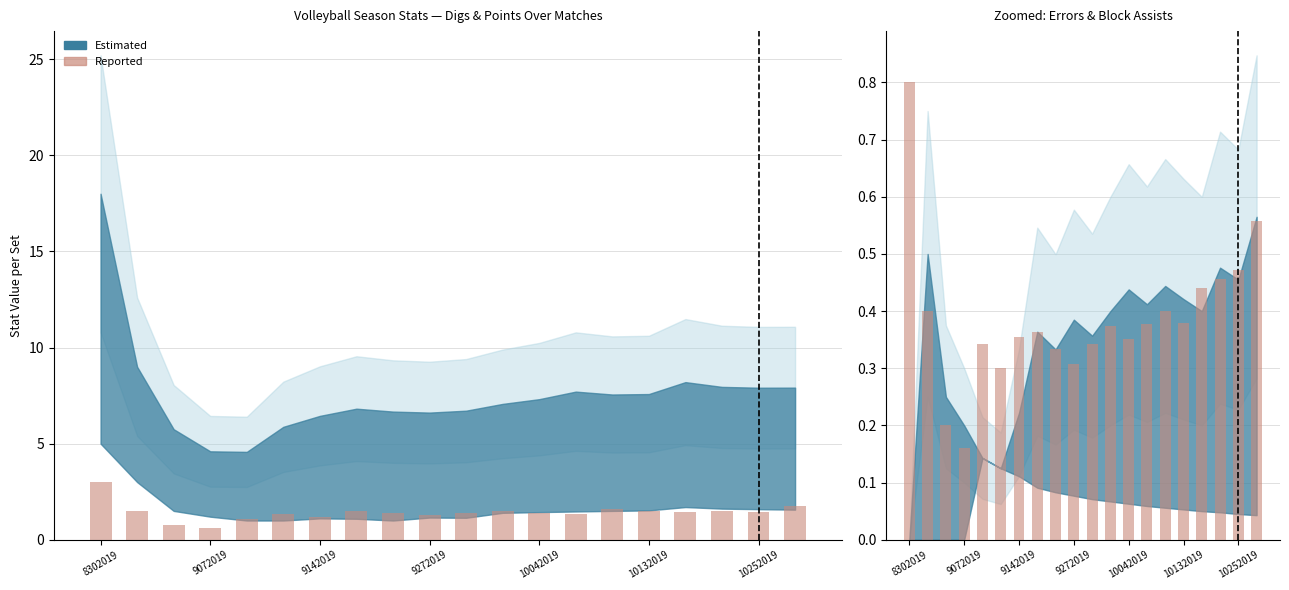

Is it true that RErr (Reported) equals 0.3 at 9272019?

True